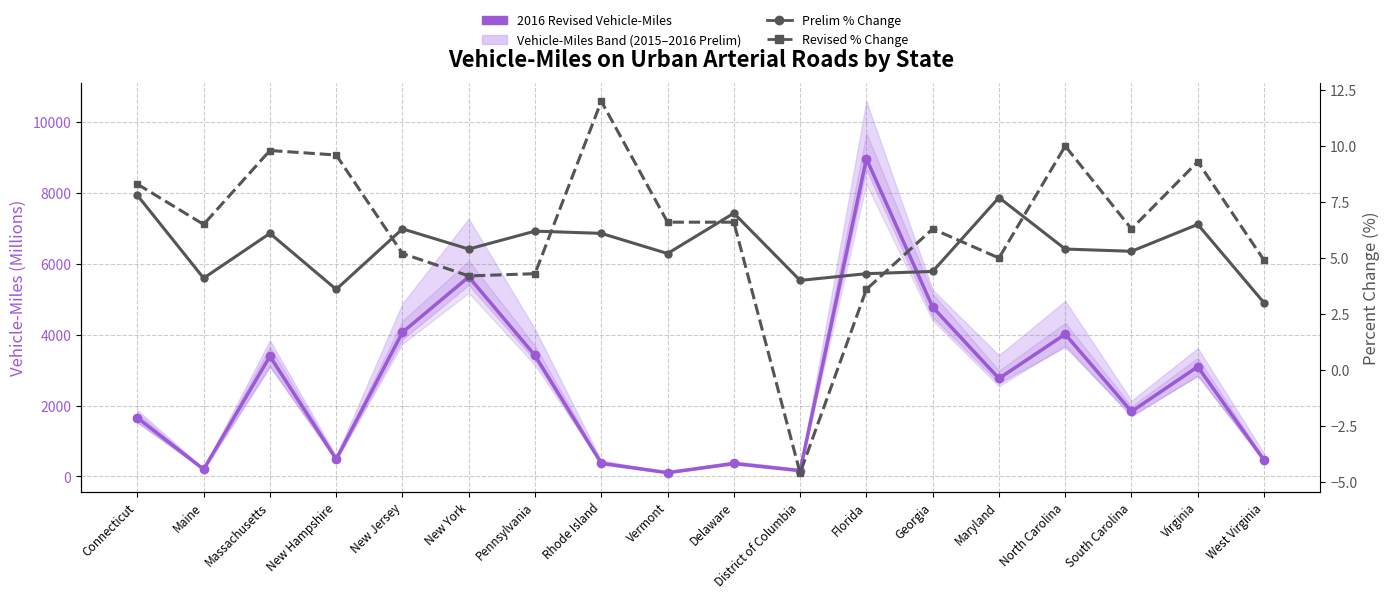

True or false: Revised % Change and 2016 Revised Vehicle-Miles cross at least once.

False